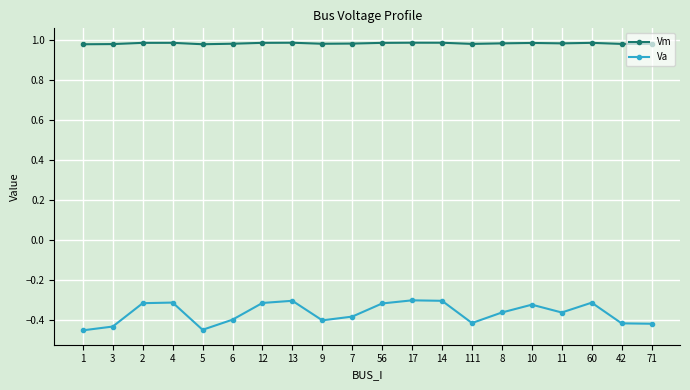

True or false: Va has more than 1 points higher than both neighbors.

True